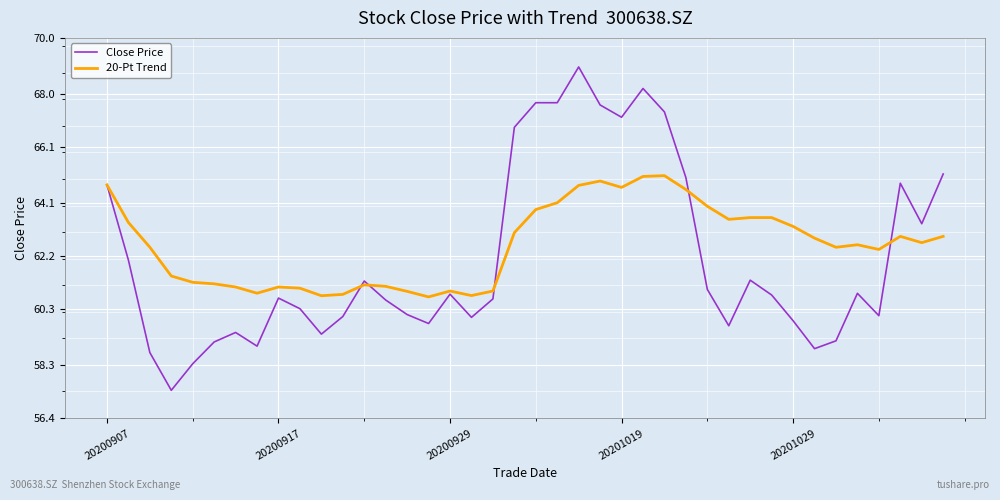

Rank the series by their maximum value, from lowest to highest.

20-Pt Trend, Close Price